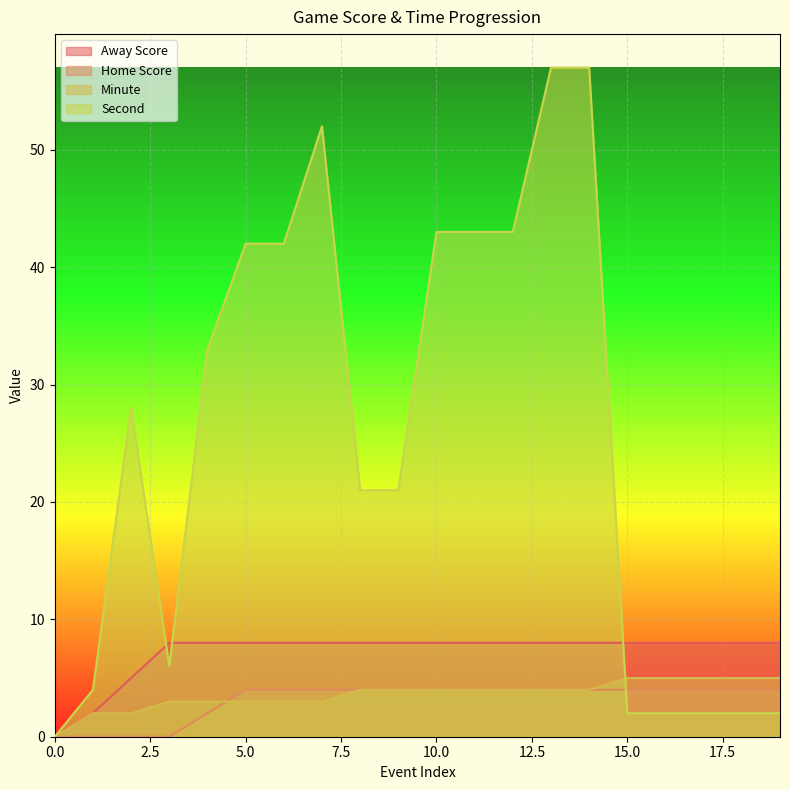

How many values in Away Score are above zero?

19